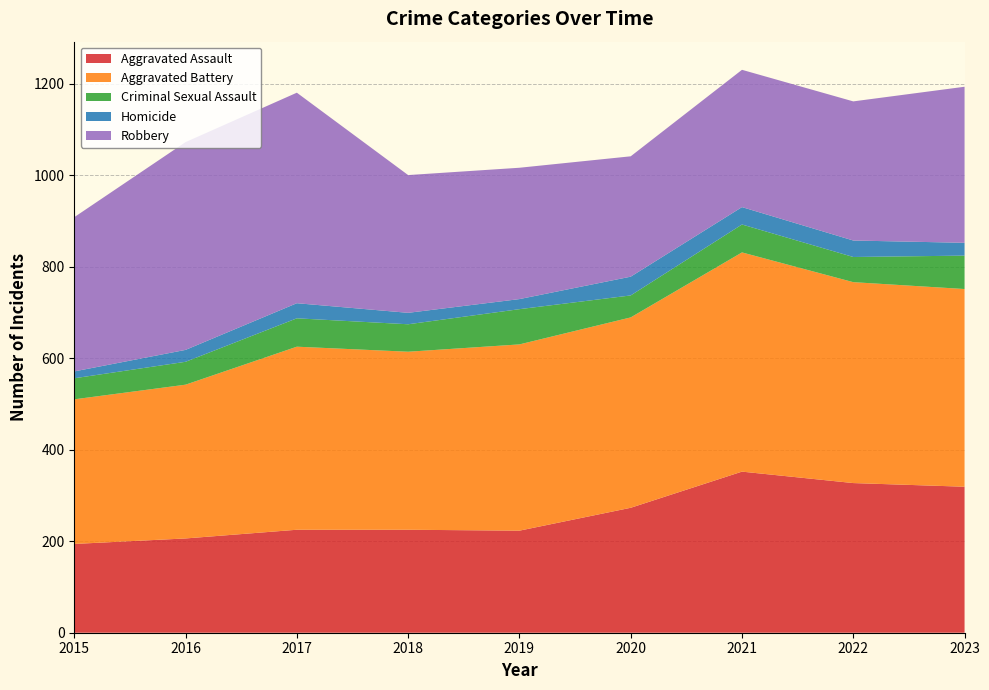

Reading left to right, extract all data points from this chart.

Aggravated Assault: 2015=194	2016=206	2017=225	2018=225	2019=223	2020=273	2021=352	2022=327	2023=319
Aggravated Battery: 2015=316	2016=336	2017=400	2018=389	2019=407	2020=416	2021=479	2022=439	2023=432
Criminal Sexual Assault: 2015=46	2016=50	2017=62	2018=60	2019=77	2020=48	2021=61	2022=55	2023=73
Homicide: 2015=15	2016=26	2017=33	2018=25	2019=22	2020=41	2021=38	2022=36	2023=28
Robbery: 2015=337	2016=454	2017=460	2018=301	2019=287	2020=263	2021=300	2022=304	2023=341